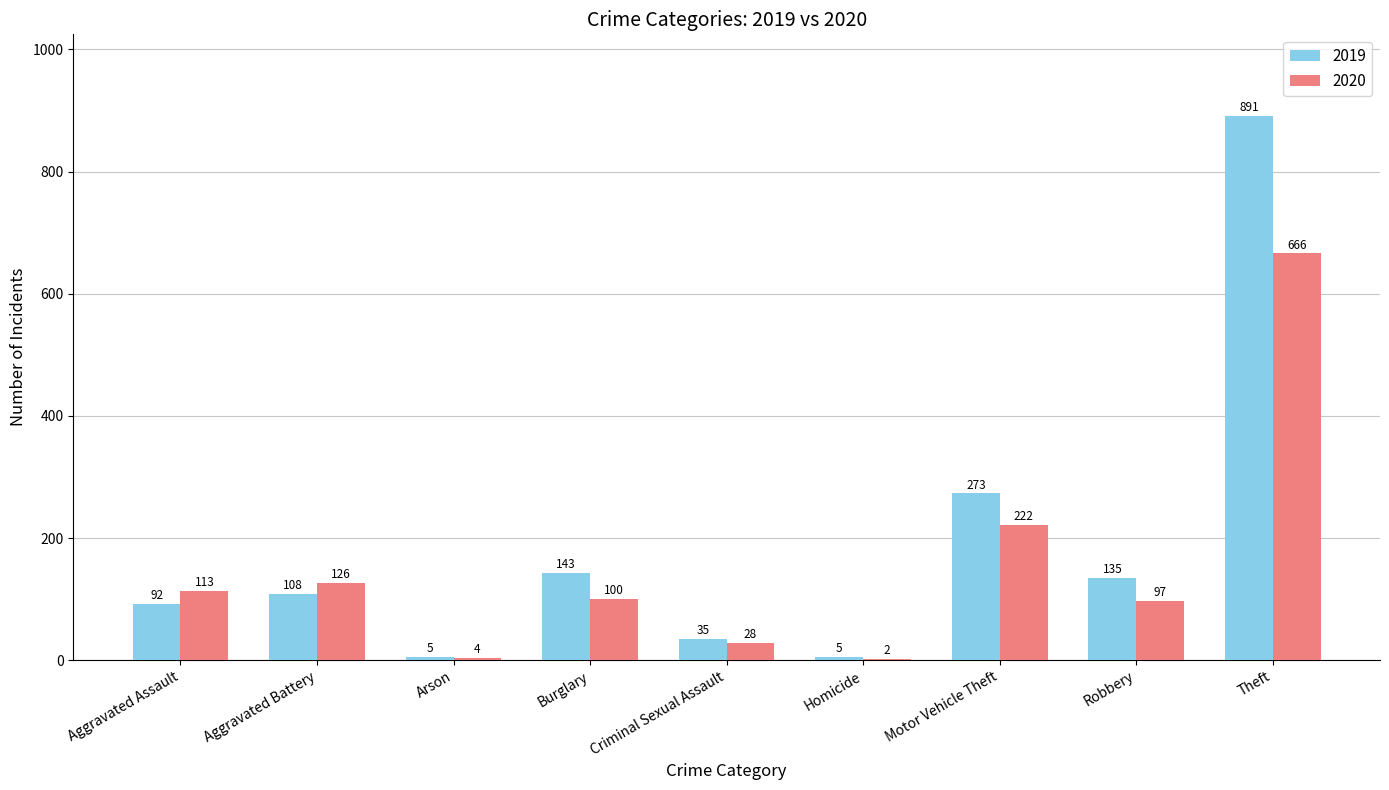

Where is 2020 nearest to the value 334?

Motor Vehicle Theft